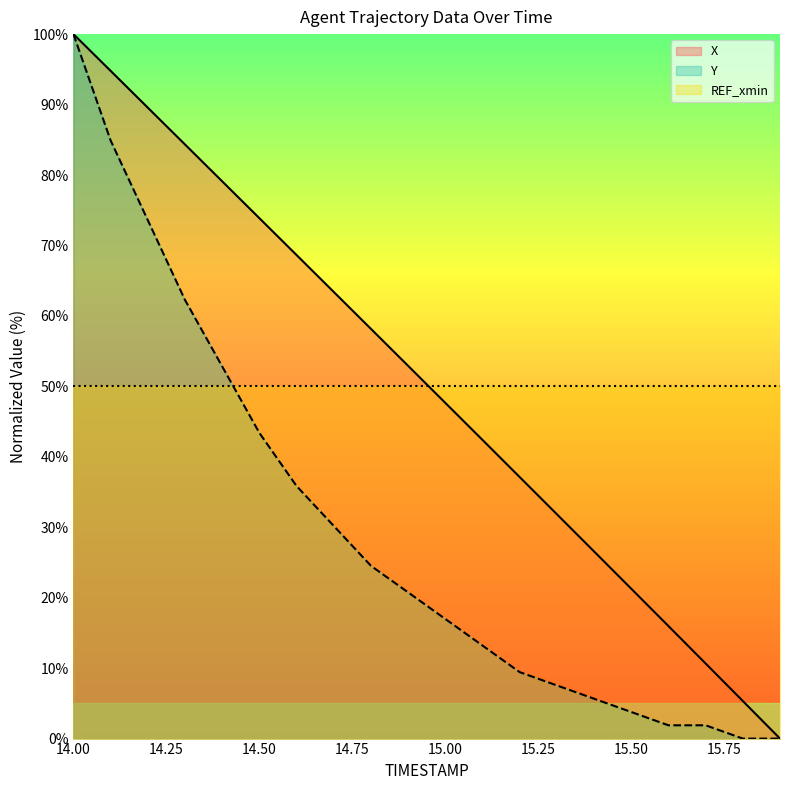

True or false: X and Y cross at least once.

False